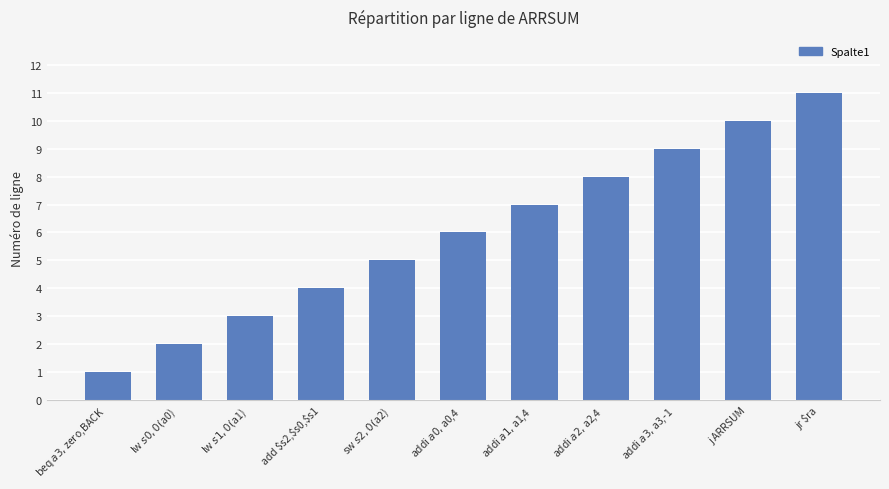

The value at jr $ra is 11. True or false?

True